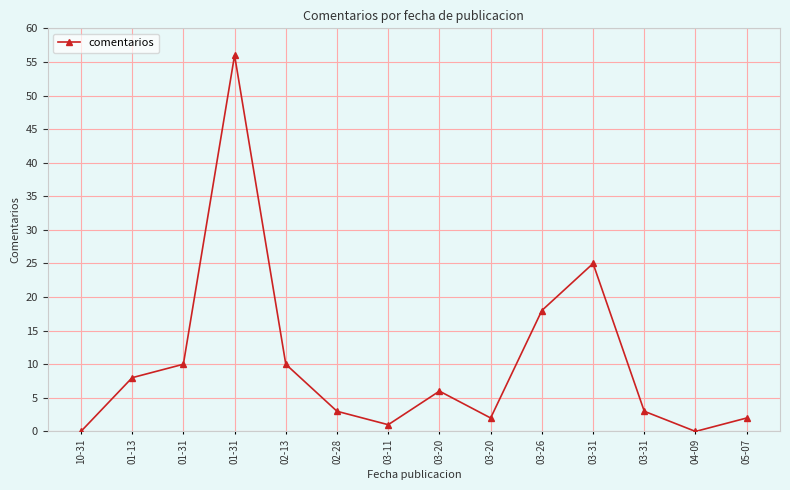

What is the average value?

10